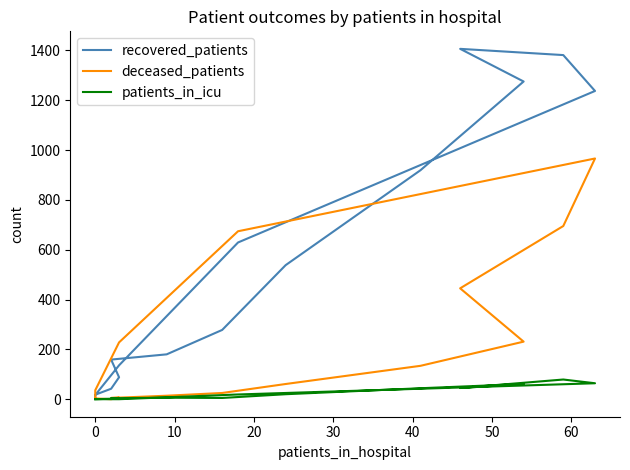

What is the value of the patients_in_icu point at the 4th from the left?

4